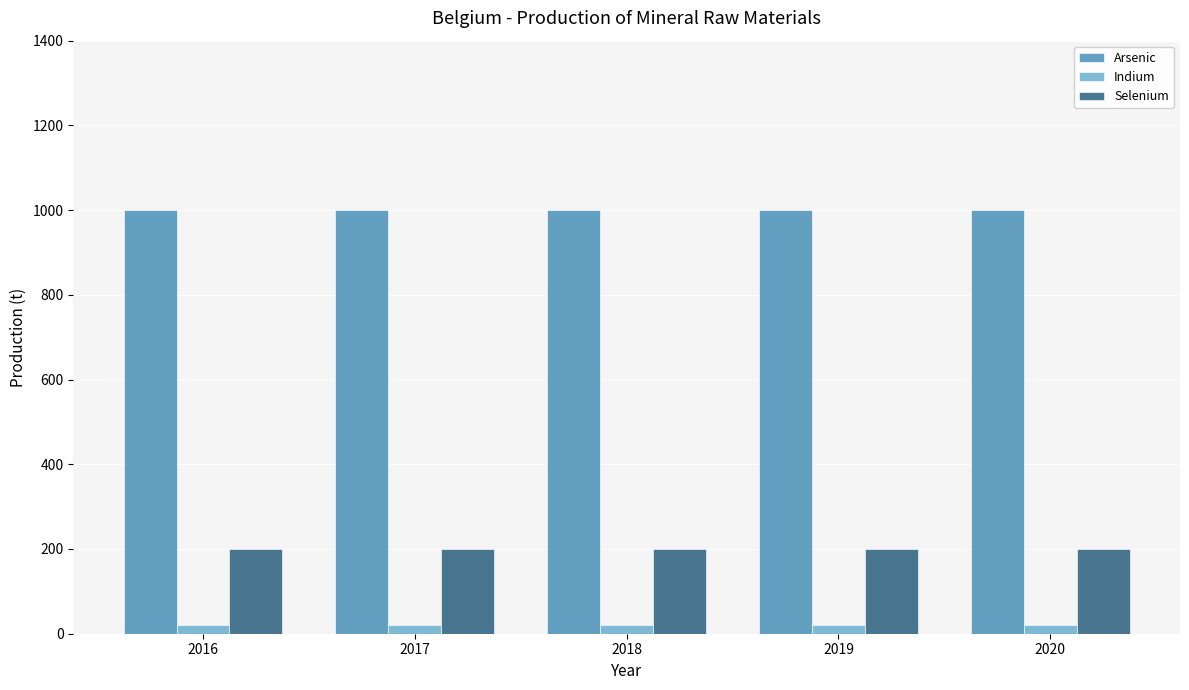

What are all the series names shown in the legend?

Arsenic, Indium, Selenium